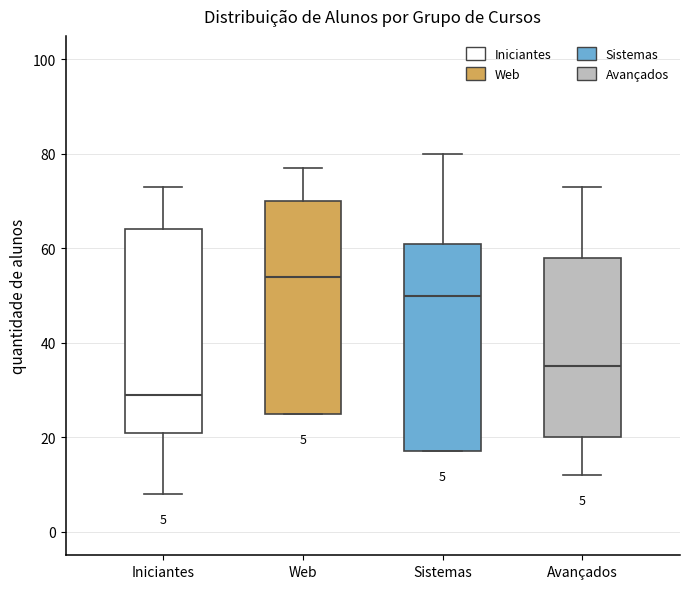

Which box has the highest median line?

Web